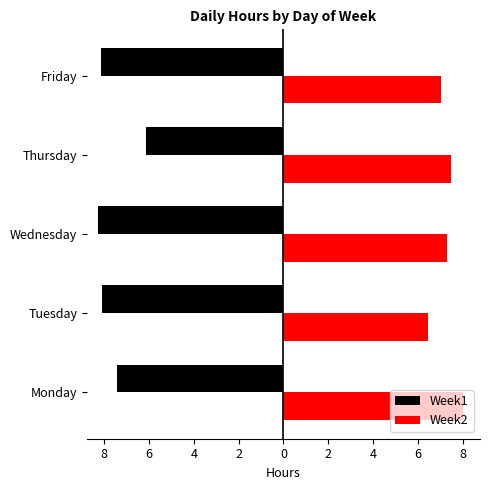

What is the value of the Week2 bar at the 3rd from the left?

7.3